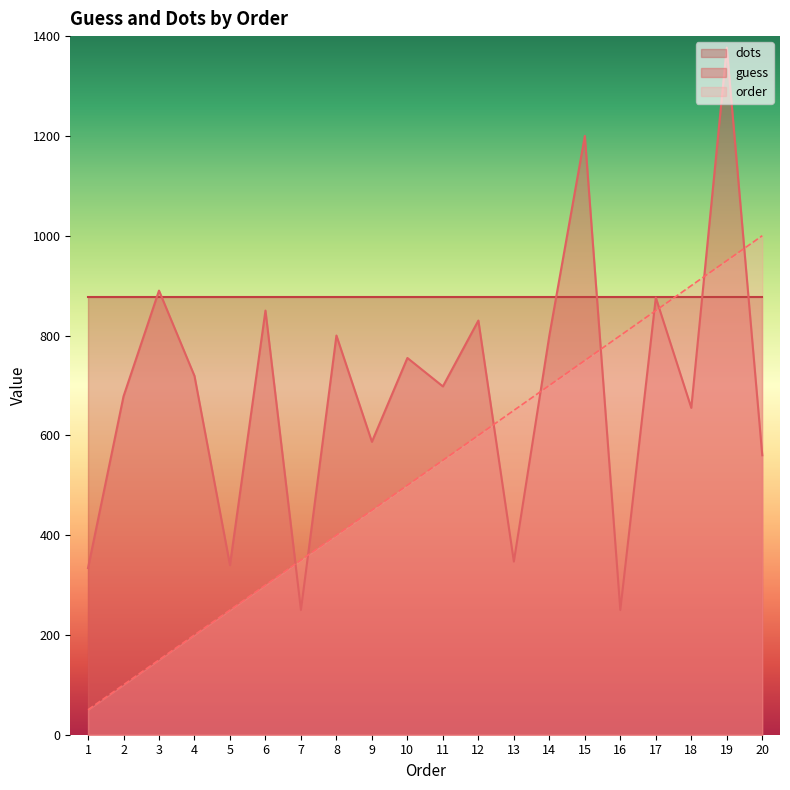

What value does the order series have at 5, to the nearest 10?

250